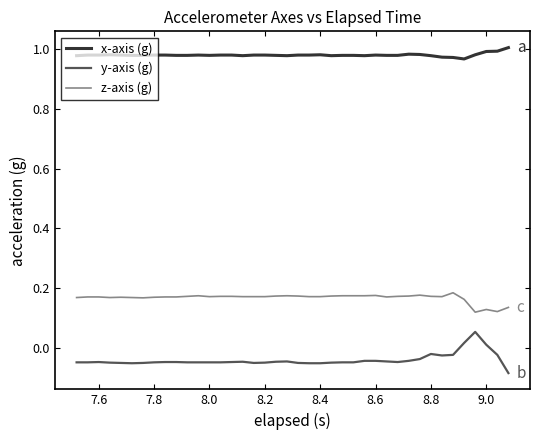

Rank the series by their maximum value, from highest to lowest.

x-axis (g), z-axis (g), y-axis (g)